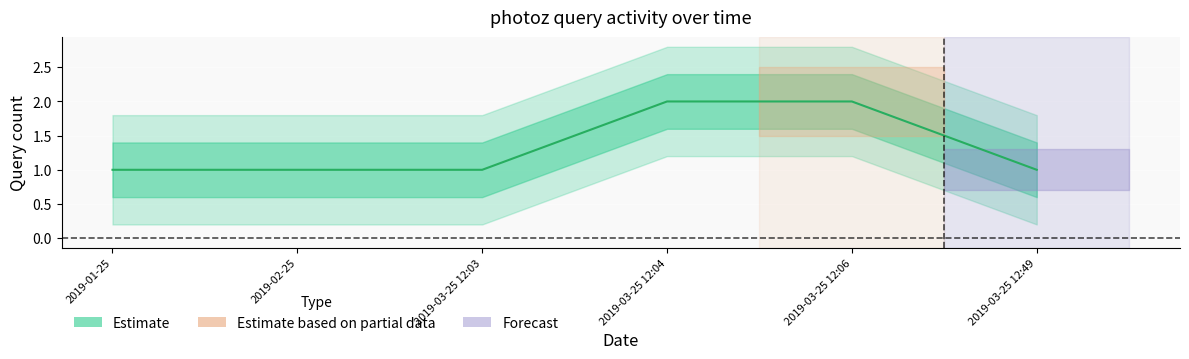

Which category has the lowest value across all series?

2019-01-25